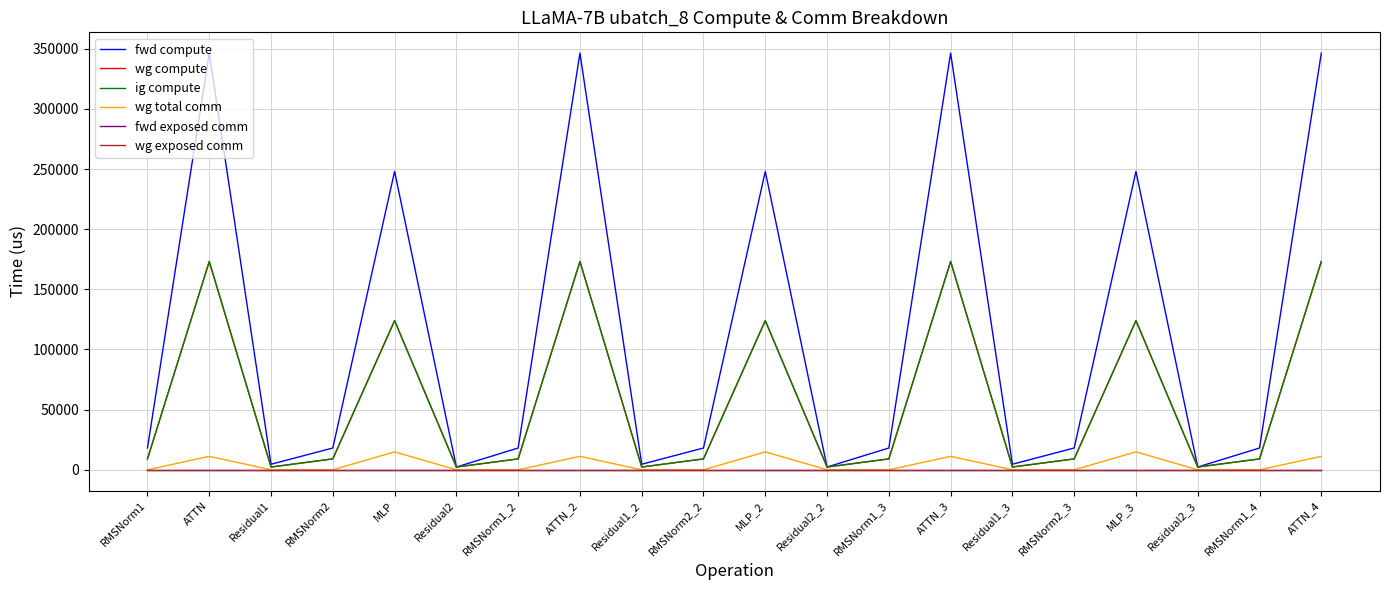

Which series changed the most between MLP_2 and Residual1_3?

fwd compute